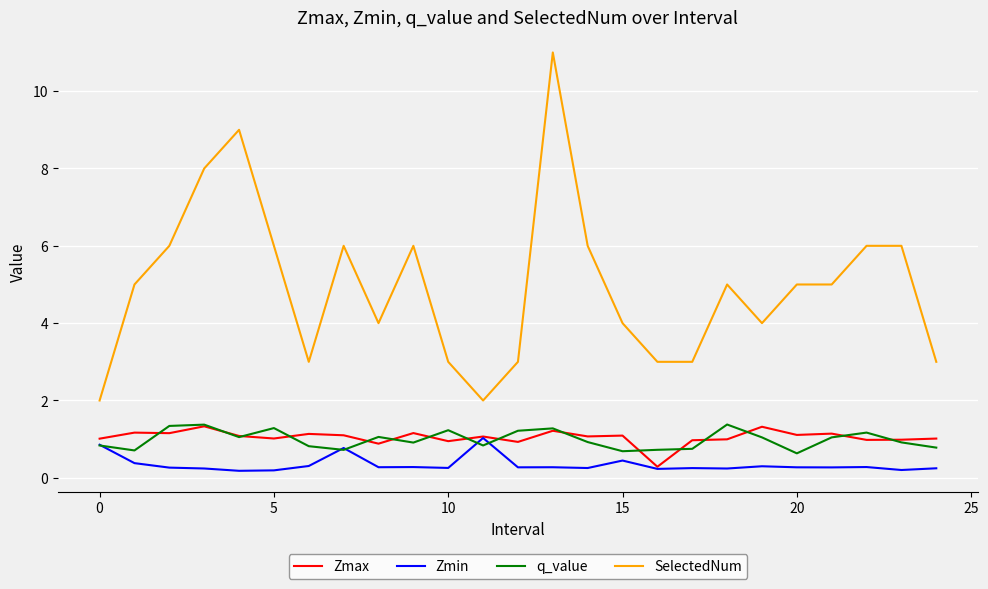

True or false: SelectedNum and Zmin cross at least once.

False